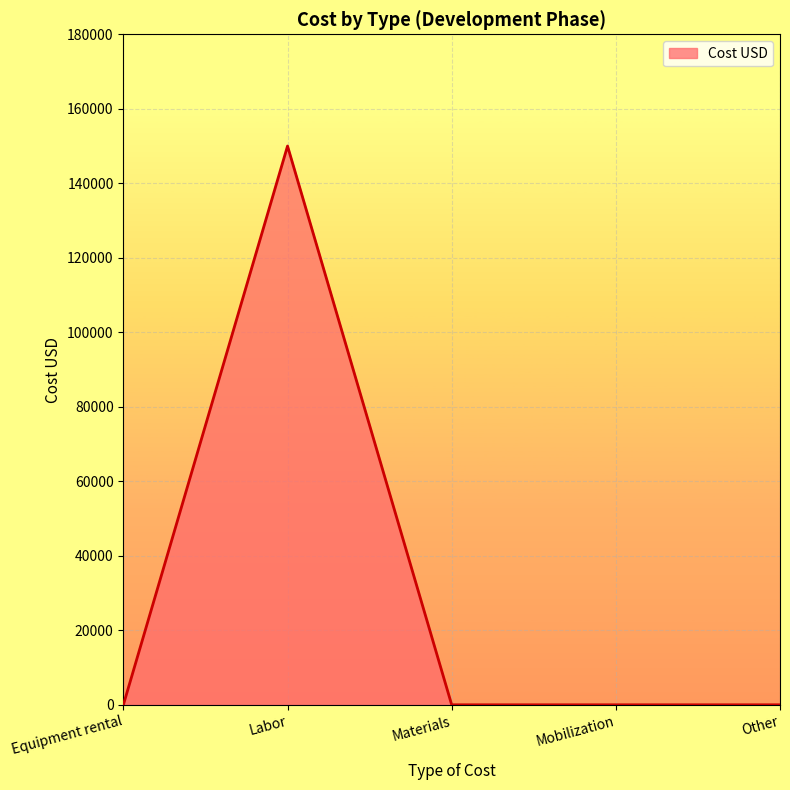

Which category has the highest value across all series?

Labor